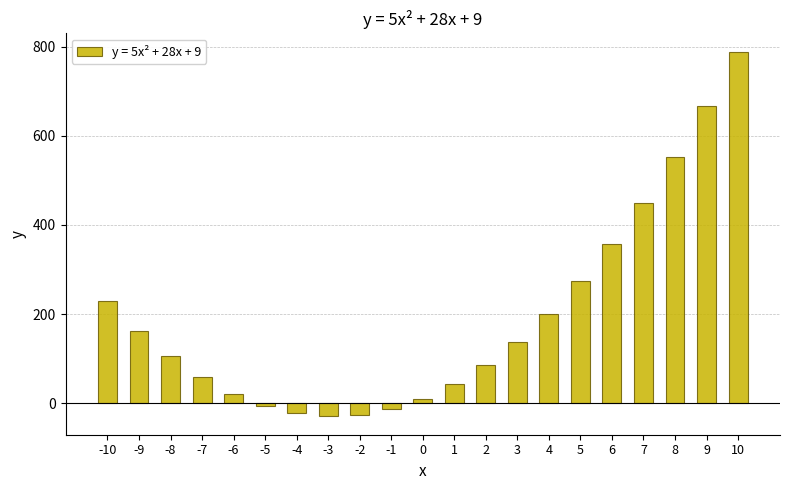

What is the difference between the second highest and minimum values?

696